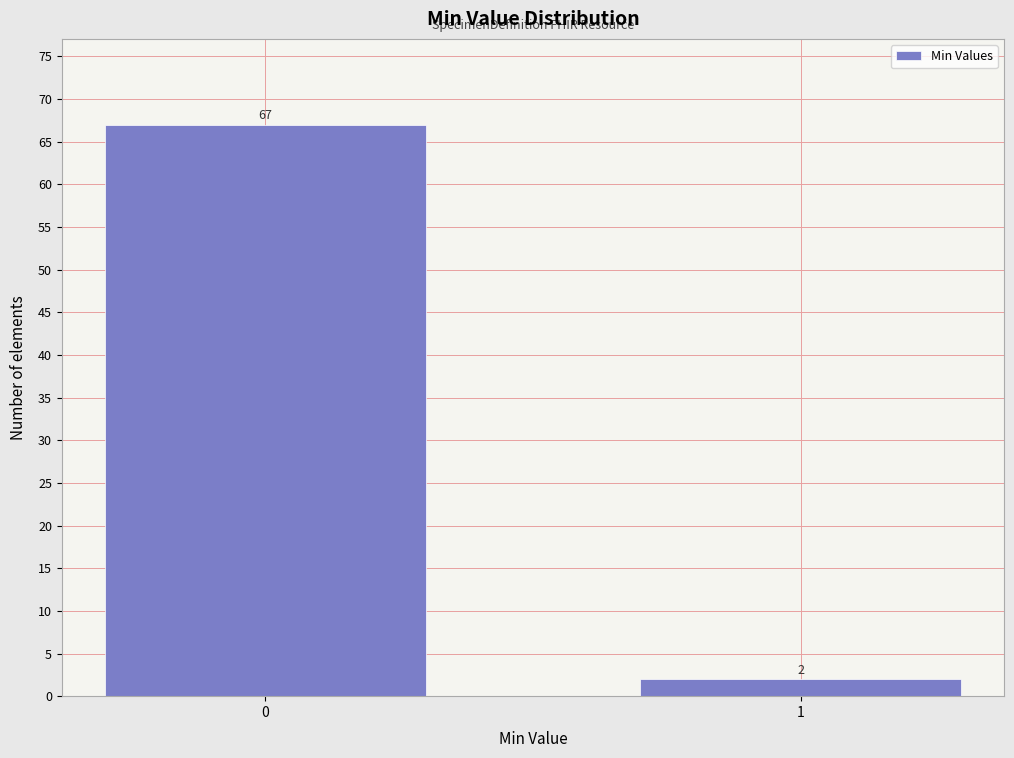

Reading right to left, transcribe all the data shown in this chart.

2	67